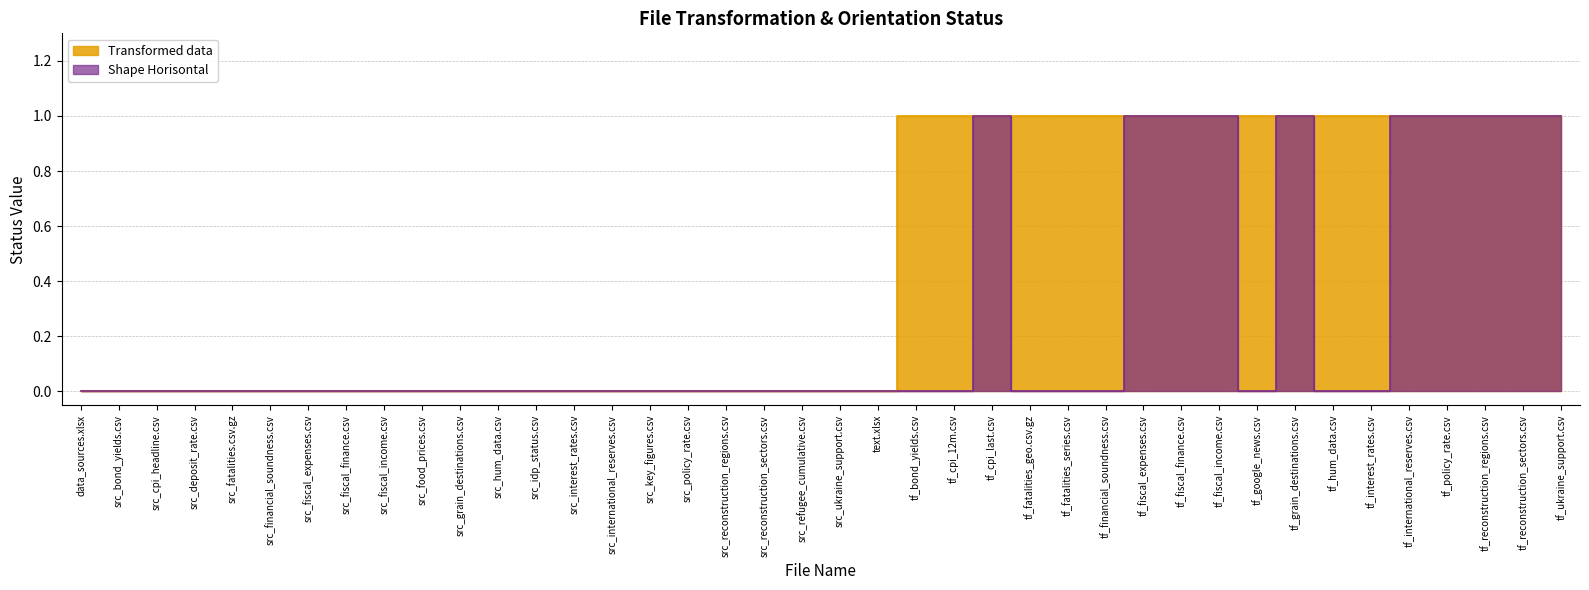

True or false: Shape Horisontal has a value of 1 at src_fatalities.csv.gz.

False